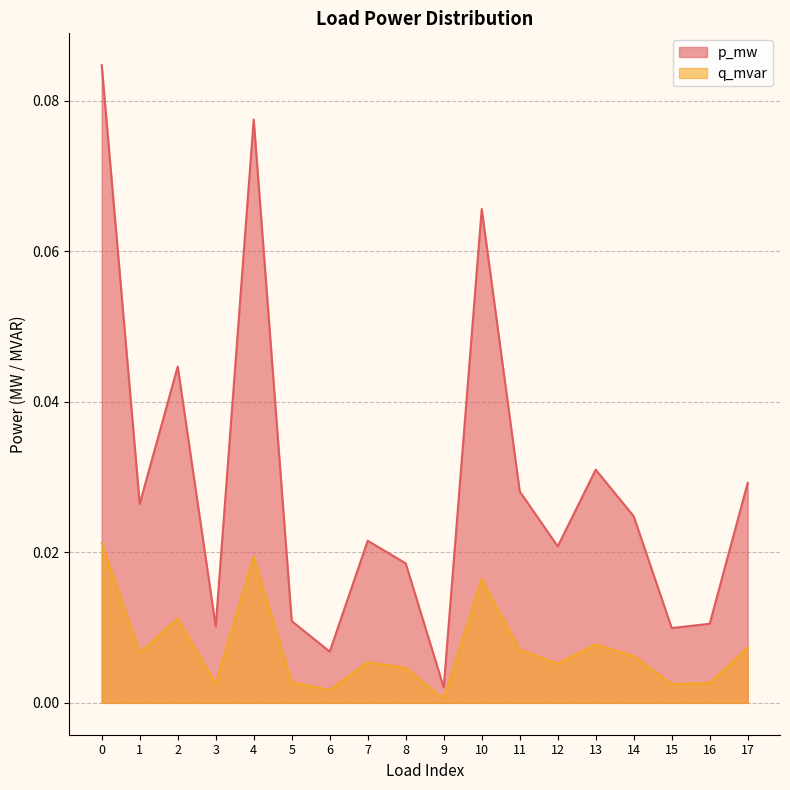

How many series are shown in this chart?

2